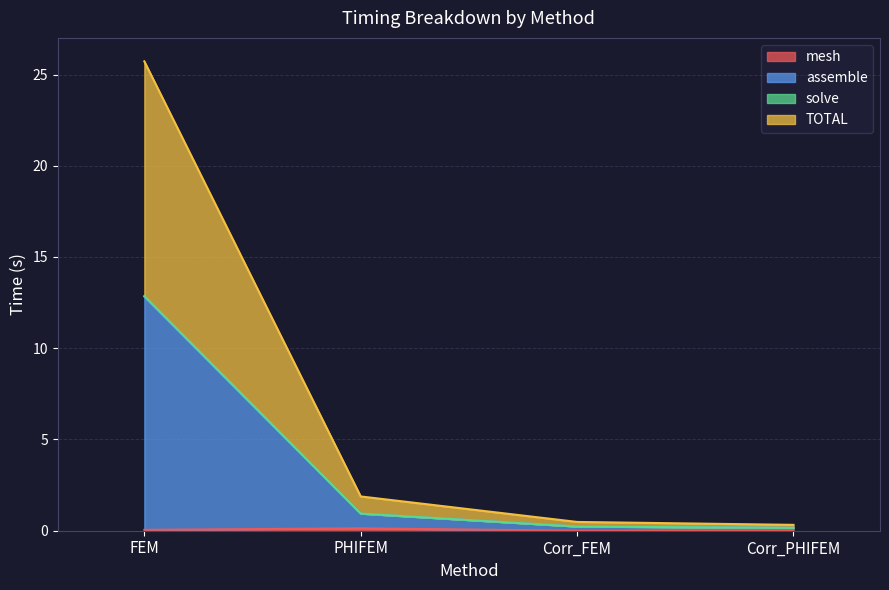

True or false: solve has more than 0 interior local peaks.

False